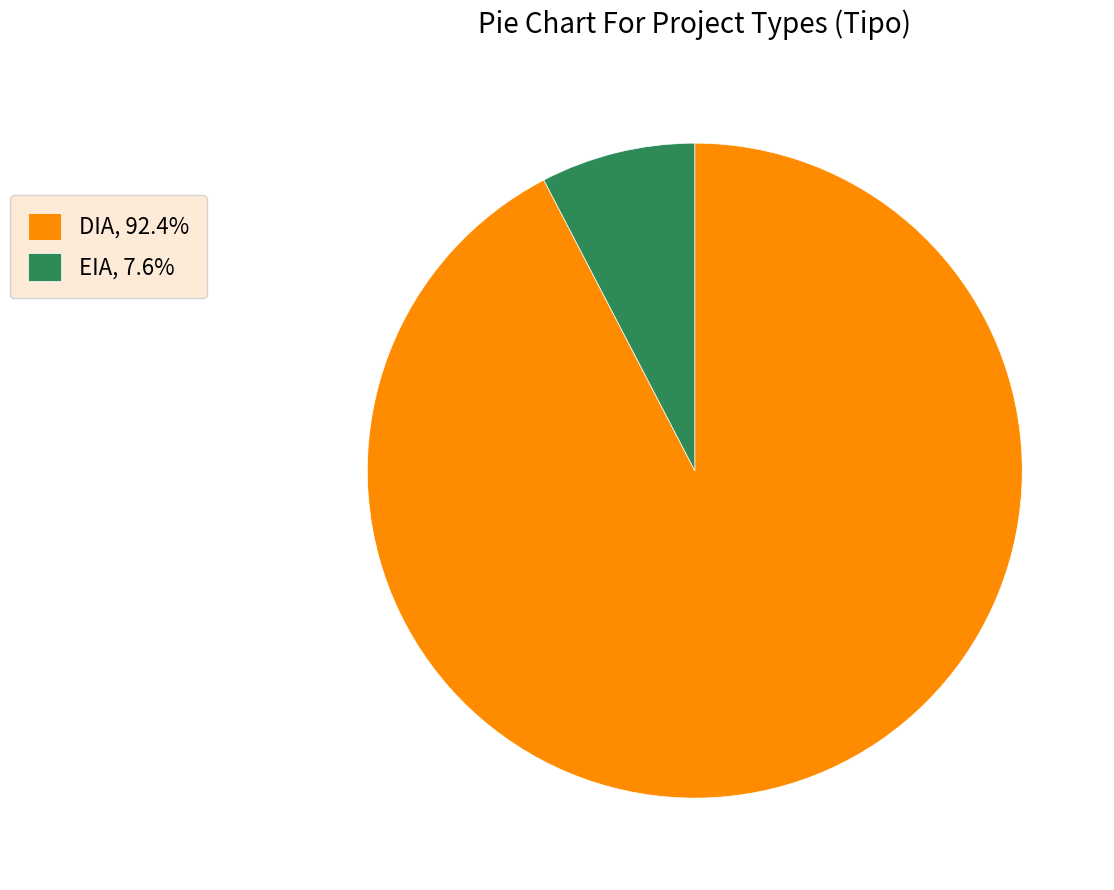

Combined, do EIA and DIA account for over 50%?

Yes